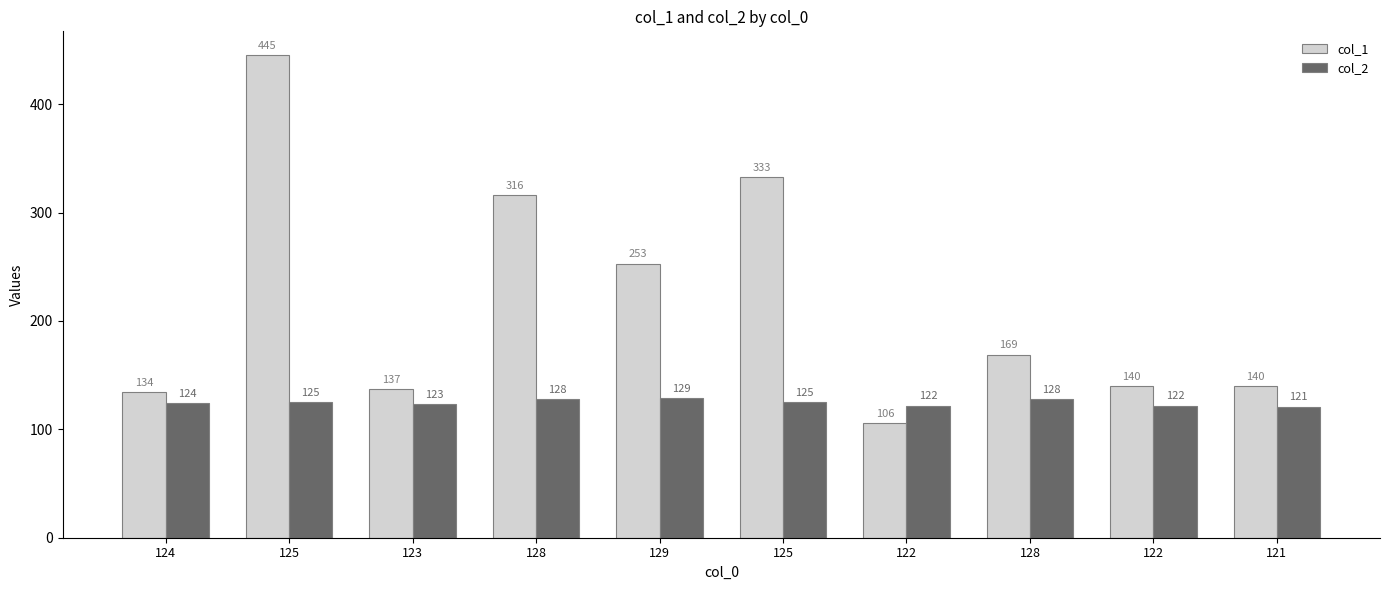

How many series are shown in this chart?

2